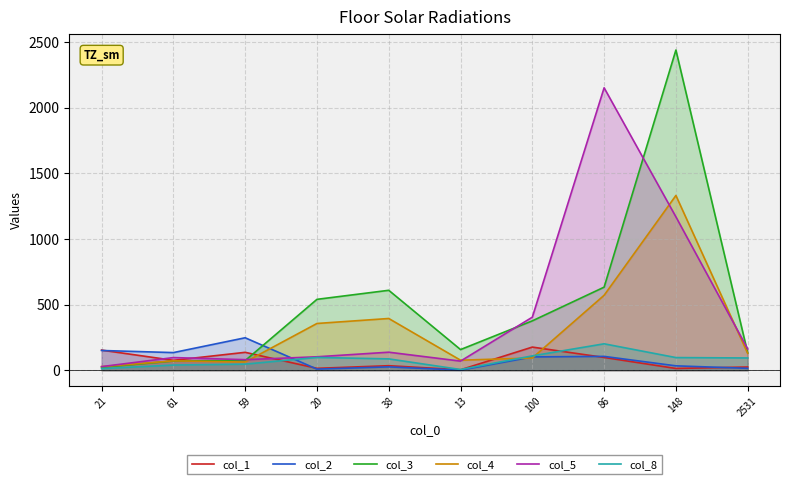

What are all the series names shown in the legend?

col_1, col_2, col_3, col_4, col_5, col_8